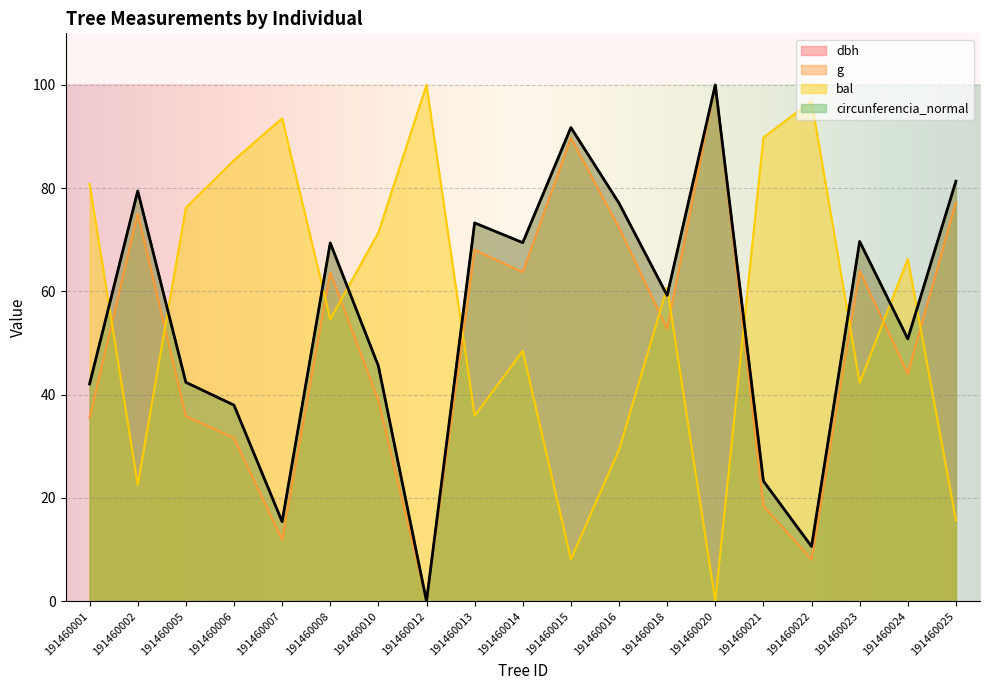

What is the difference between the second highest and second lowest values in the g series?

81.7